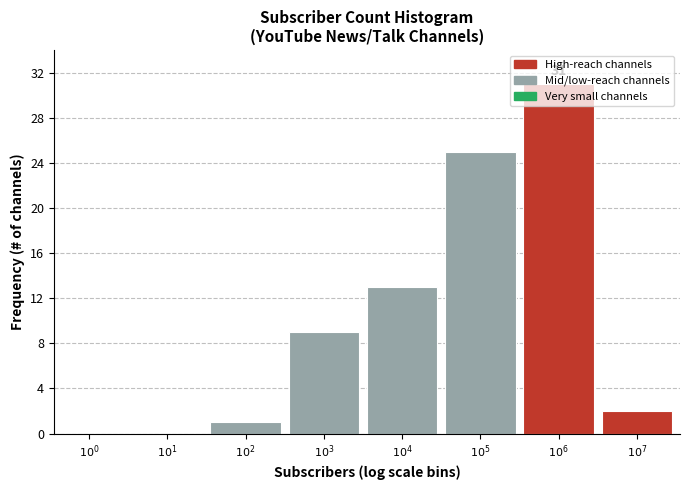

What is the greatest value displayed?

31